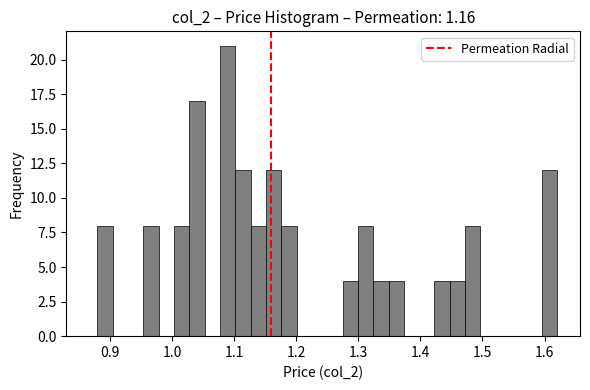

Read against the x-axis, roughly where is the centre of the tallest bar?

1.09